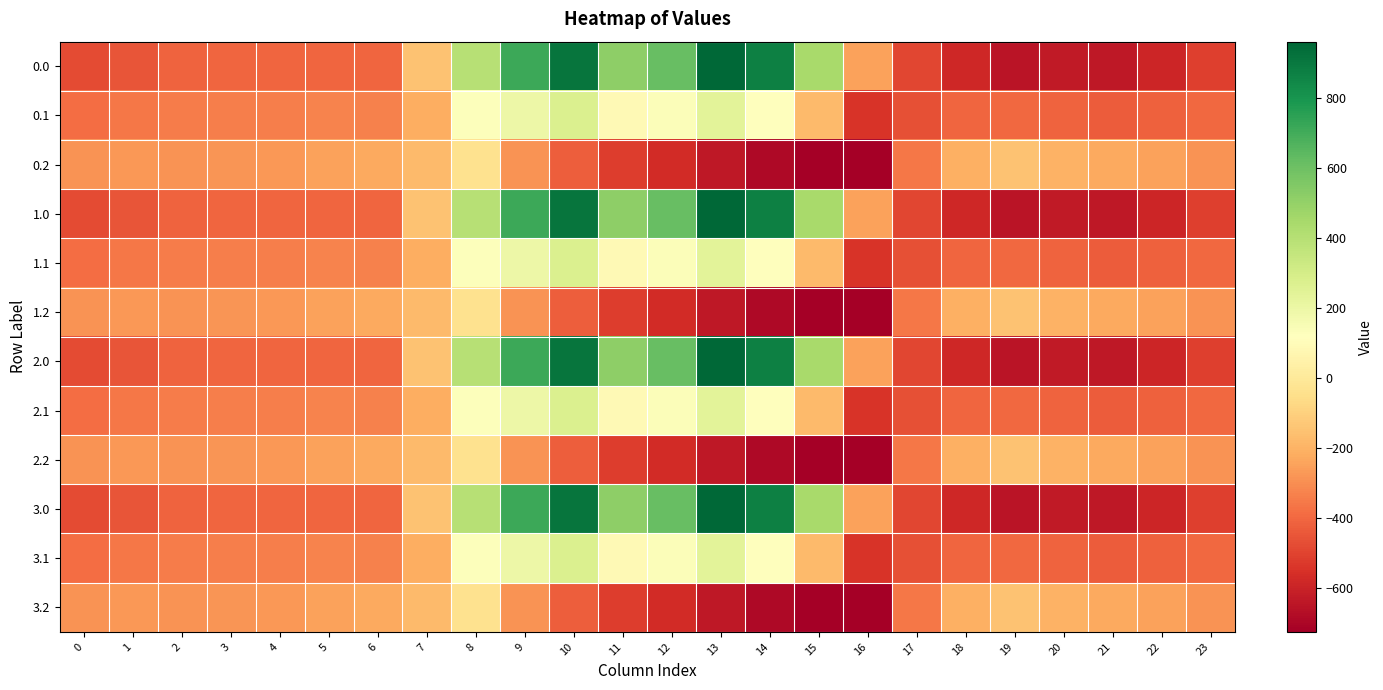

At which category does the chart reach its minimum across all series?

16